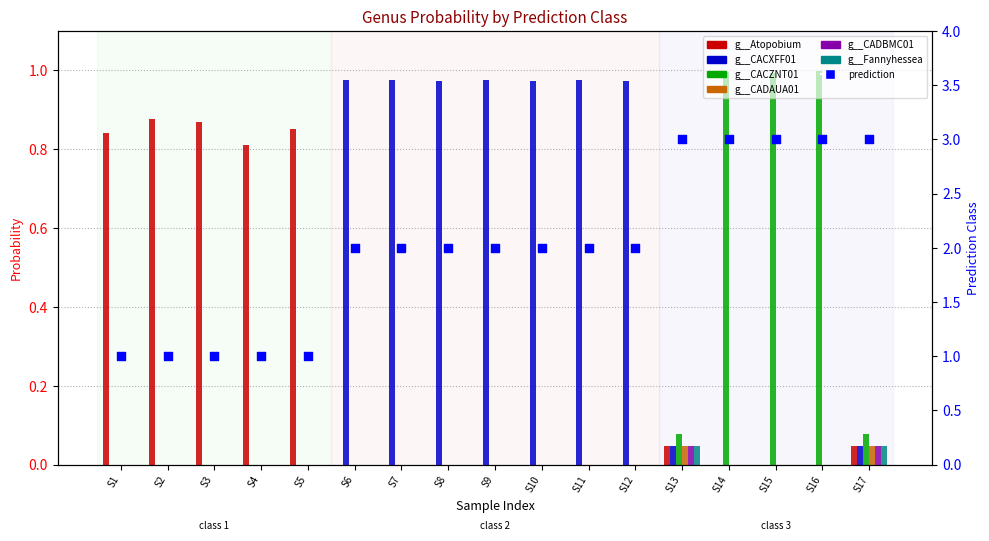

Which series reaches the minimum Y coordinate?

g__CACXFF01